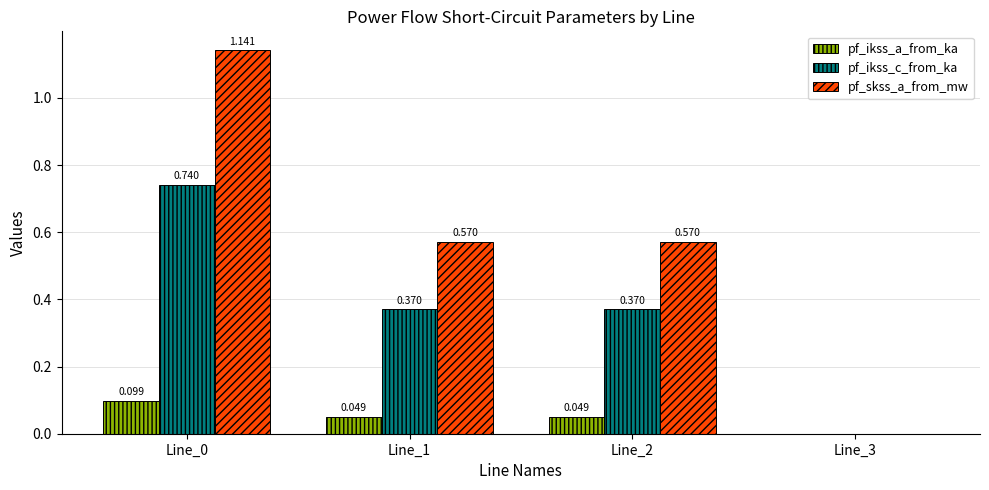

Is the value of pf_skss_a_from_mw at Line_0 greater than the value of pf_ikss_c_from_ka at Line_3?

Yes